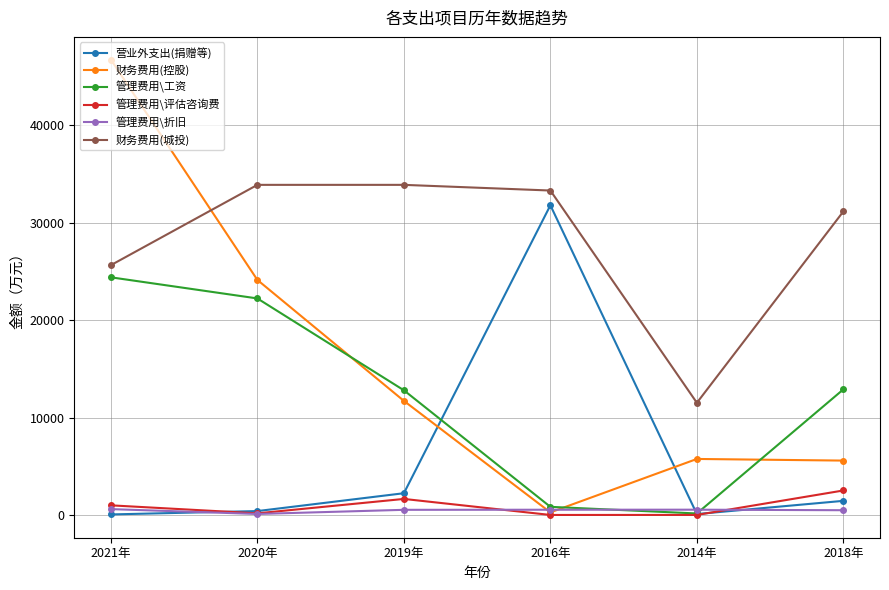

Is it true that 管理费用\评估咨询费 equals 2516 at 2018年?

True